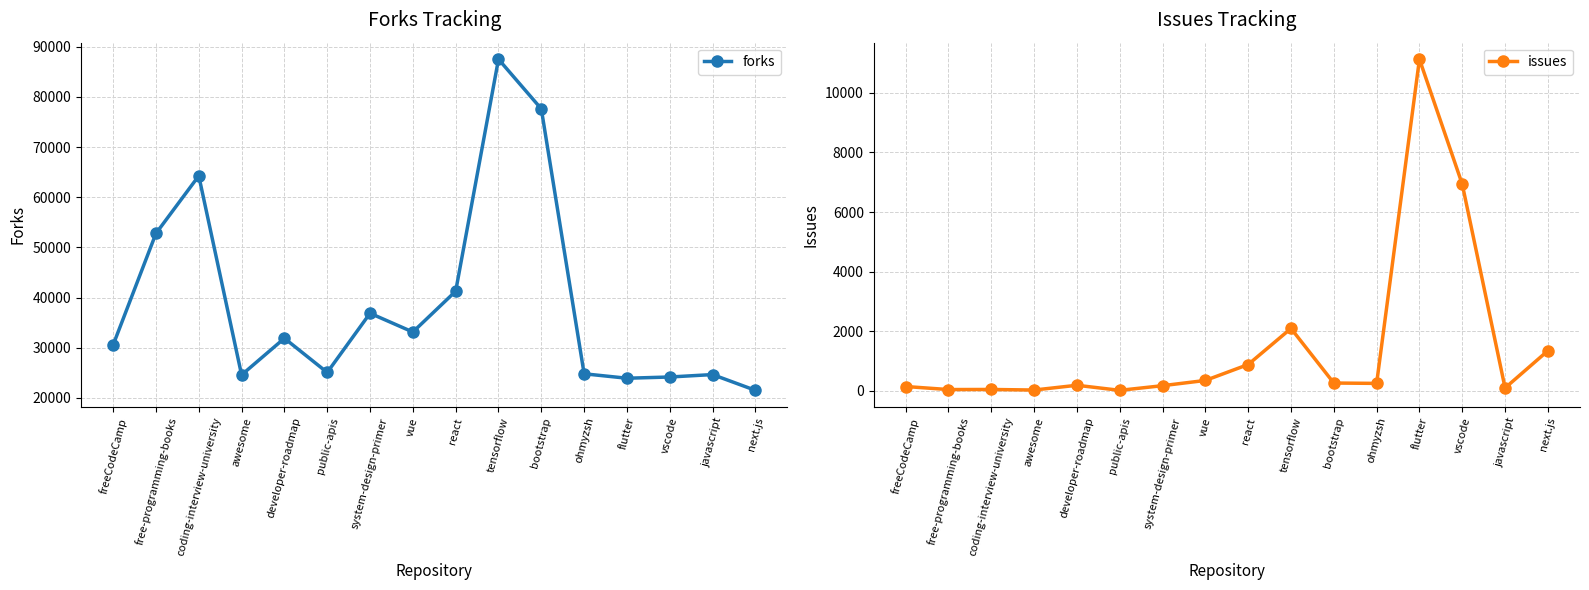

True or false: issues and forks cross at least once.

False